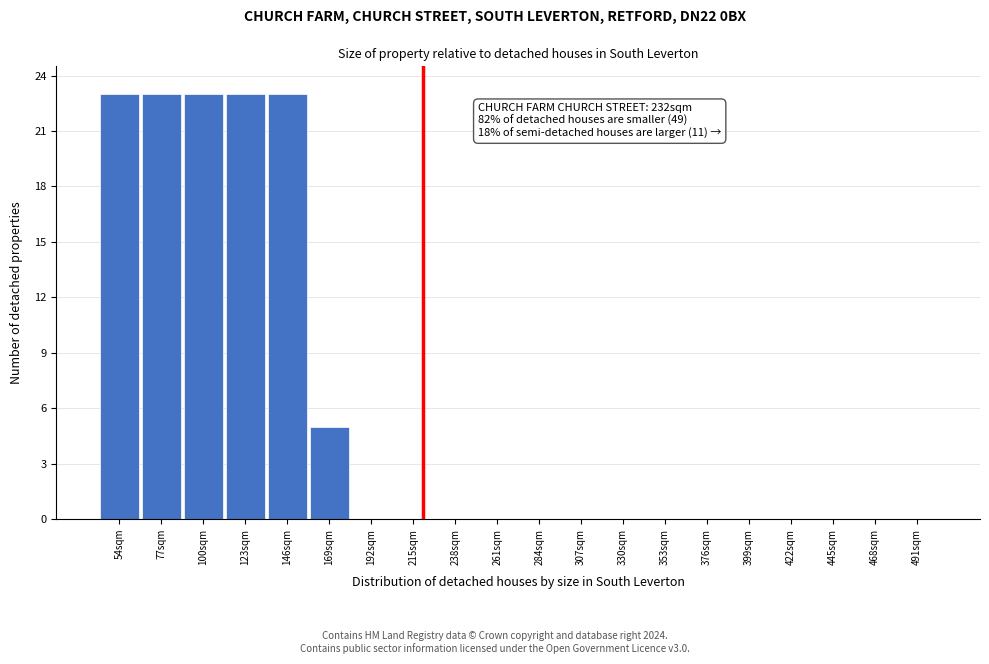

Reading right to left, transcribe all the data shown in this chart.

491sqm=0	468sqm=0	445sqm=0	422sqm=0	399sqm=0	376sqm=0	353sqm=0	330sqm=0	307sqm=0	284sqm=0	261sqm=0	238sqm=0	215sqm=0	192sqm=0	169sqm=5	146sqm=23	123sqm=23	100sqm=23	77sqm=23	54sqm=23